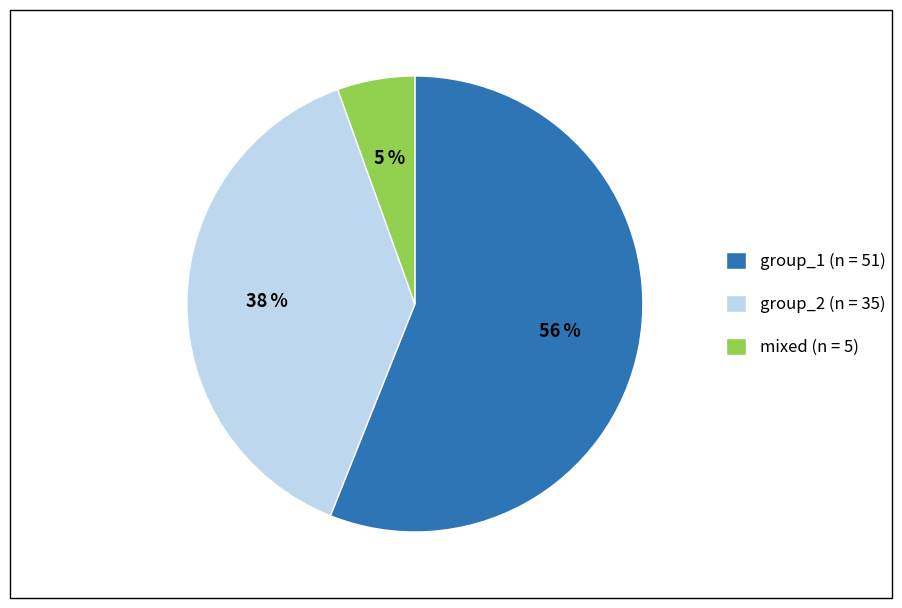

Is there a majority slice in this chart?

Yes